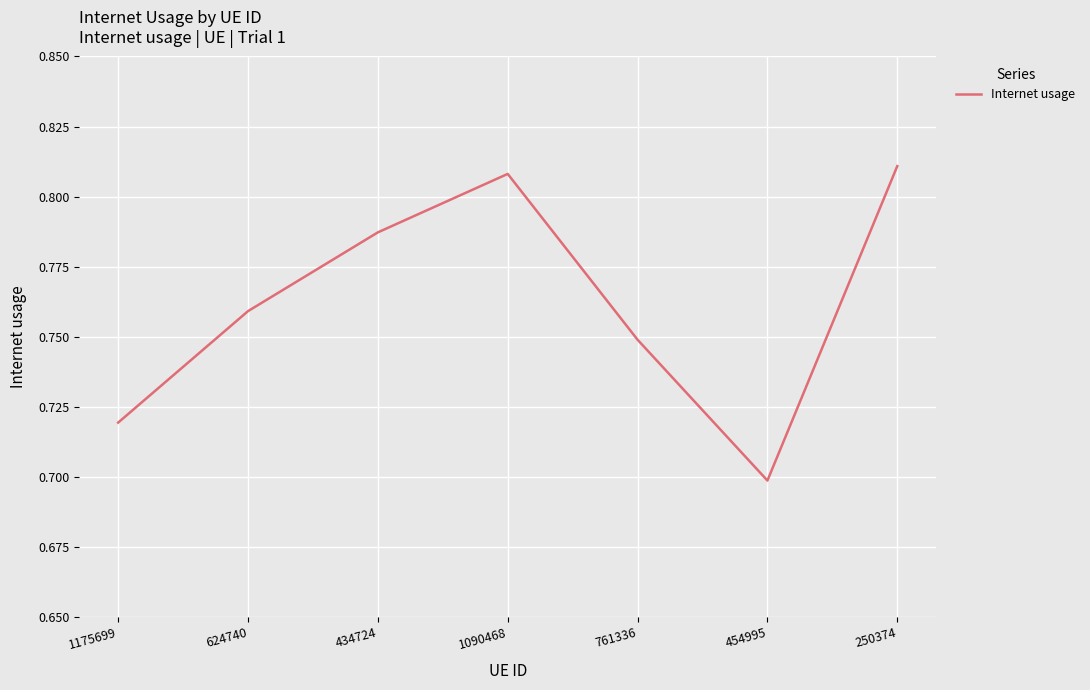

What is the sum of all values?

5.3